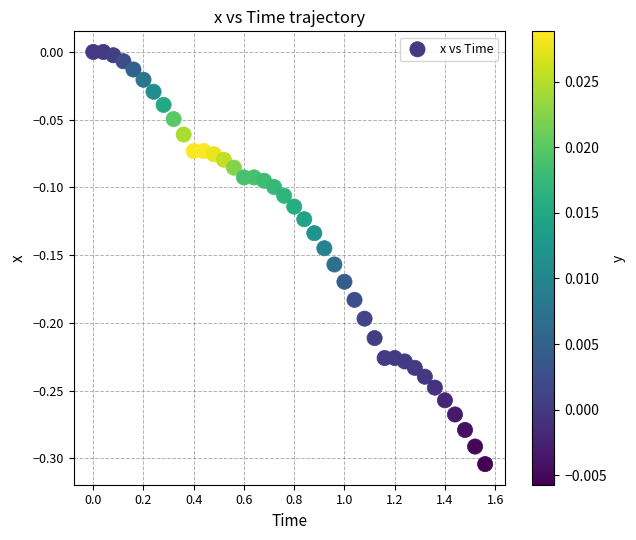

What is the range of X values (max minus min)?

1.6